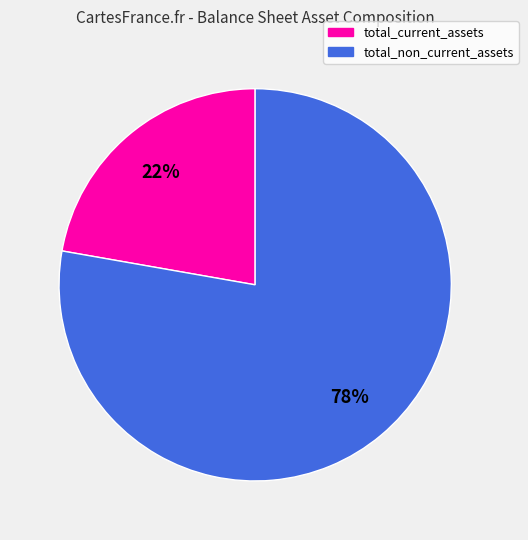

To the nearest percent, what portion does total_current_assets represent?

22%